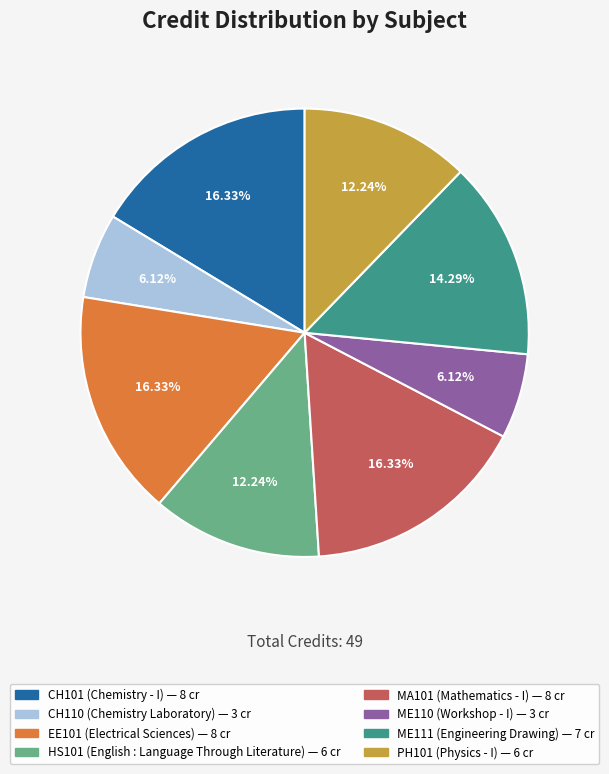

How many segments does this pie chart have?

8